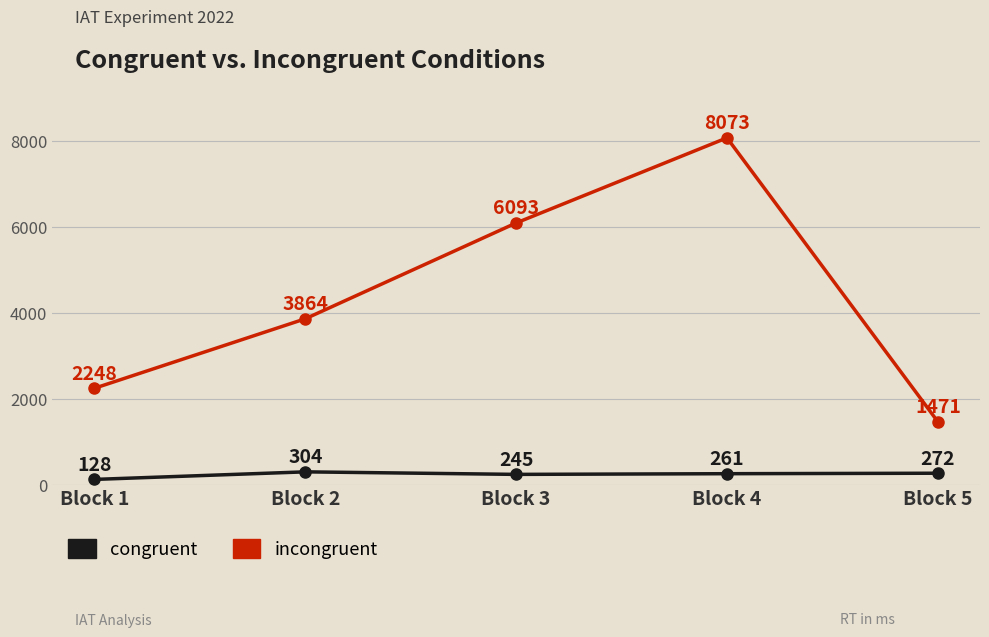

Count the number of data series in this chart.

2